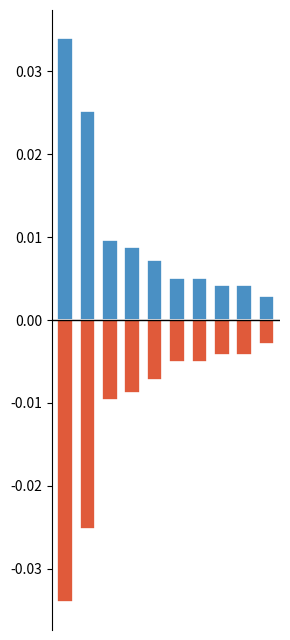

Count the number of data series in this chart.

2